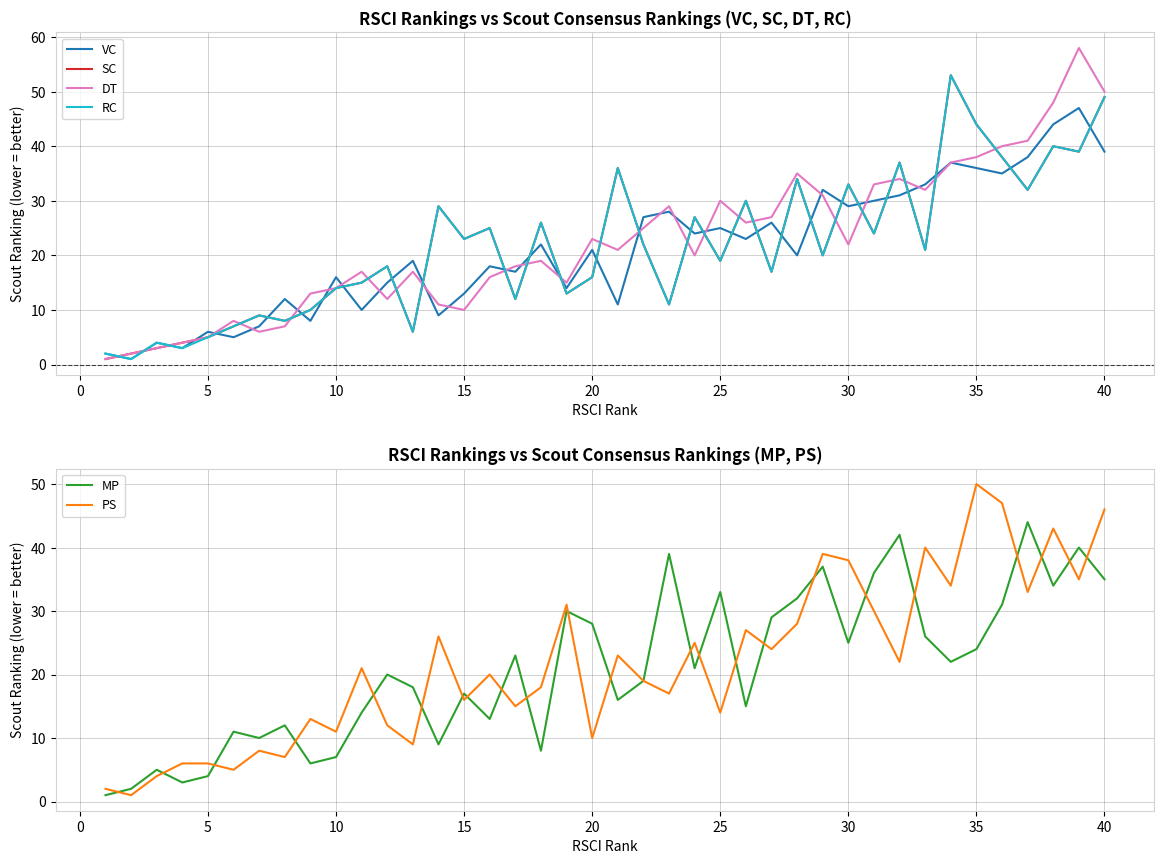

Is it true that SC equals 23 at 10?

False